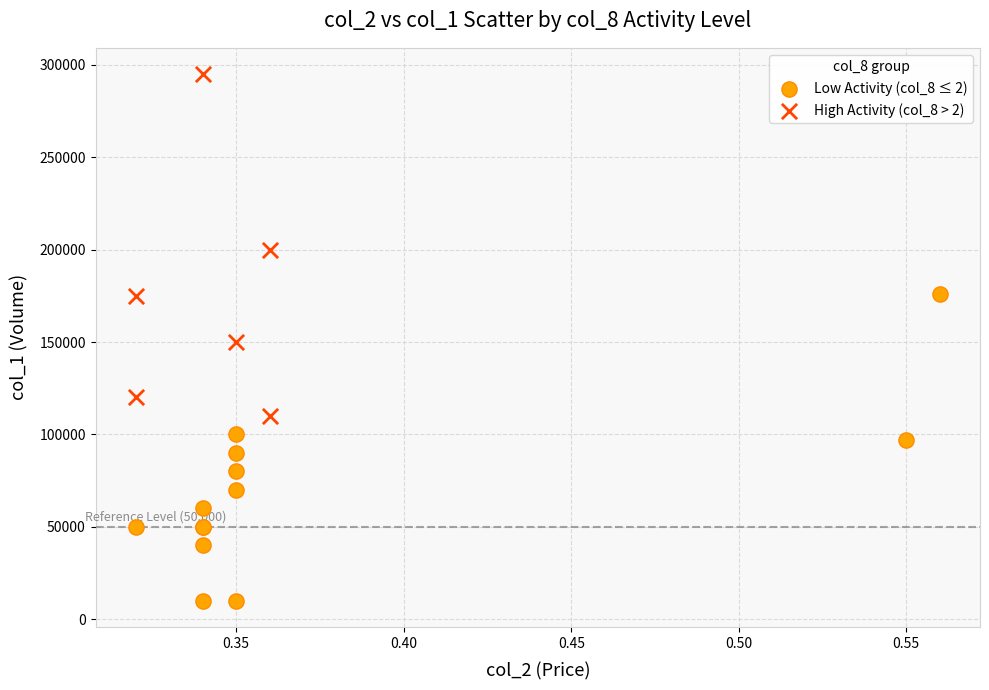

Which series contains the lowest Y value?

Low Activity (col_8 ≤ 2)